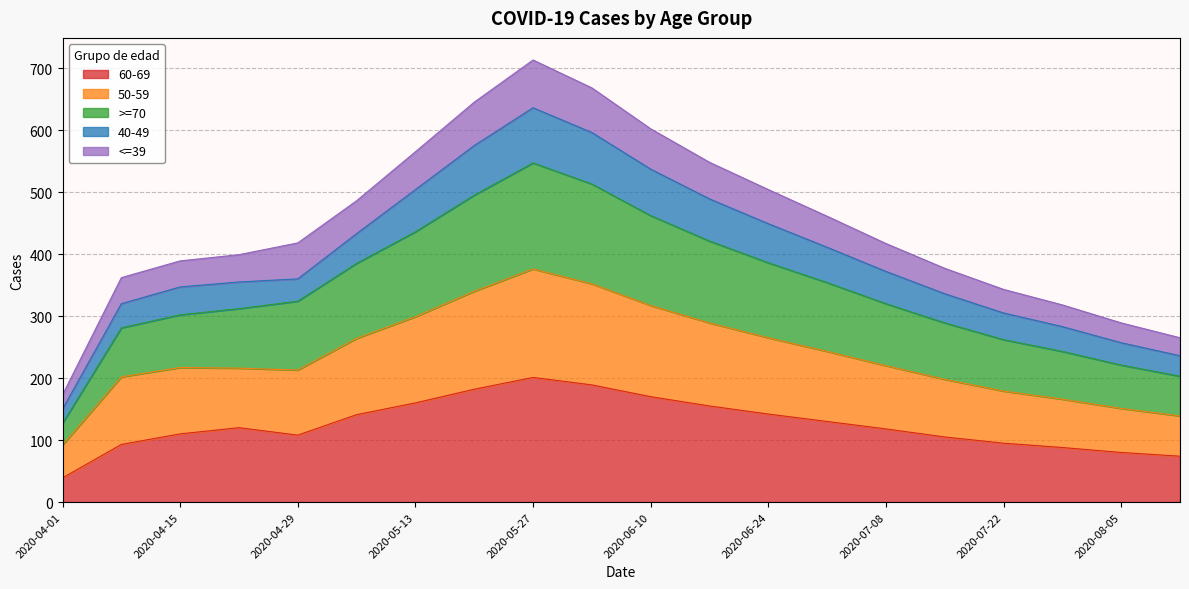

At which label does 60-69 reach its minimum?

2020-04-01